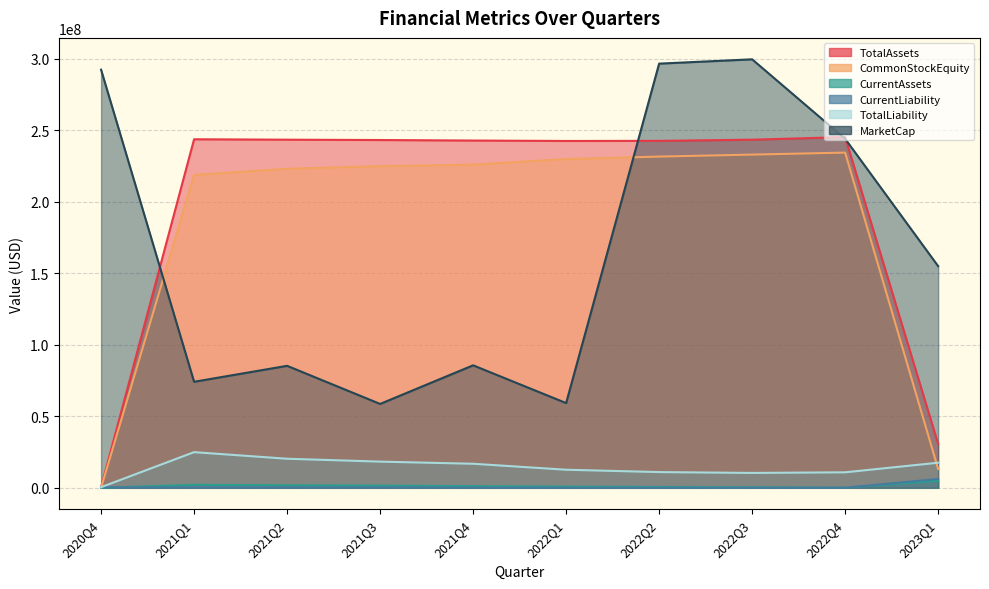

What is the minimum value shown in the chart?

6759.0